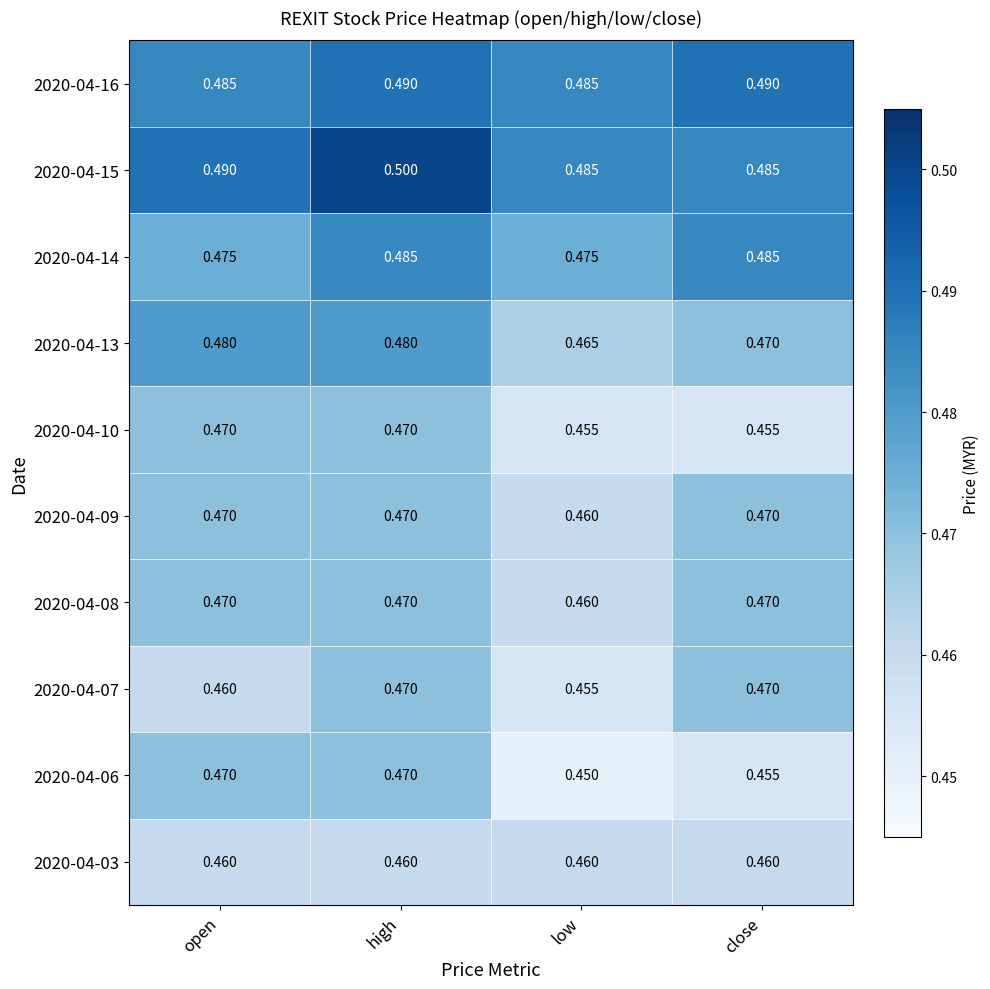

At which category is the sum across all series the highest?

high